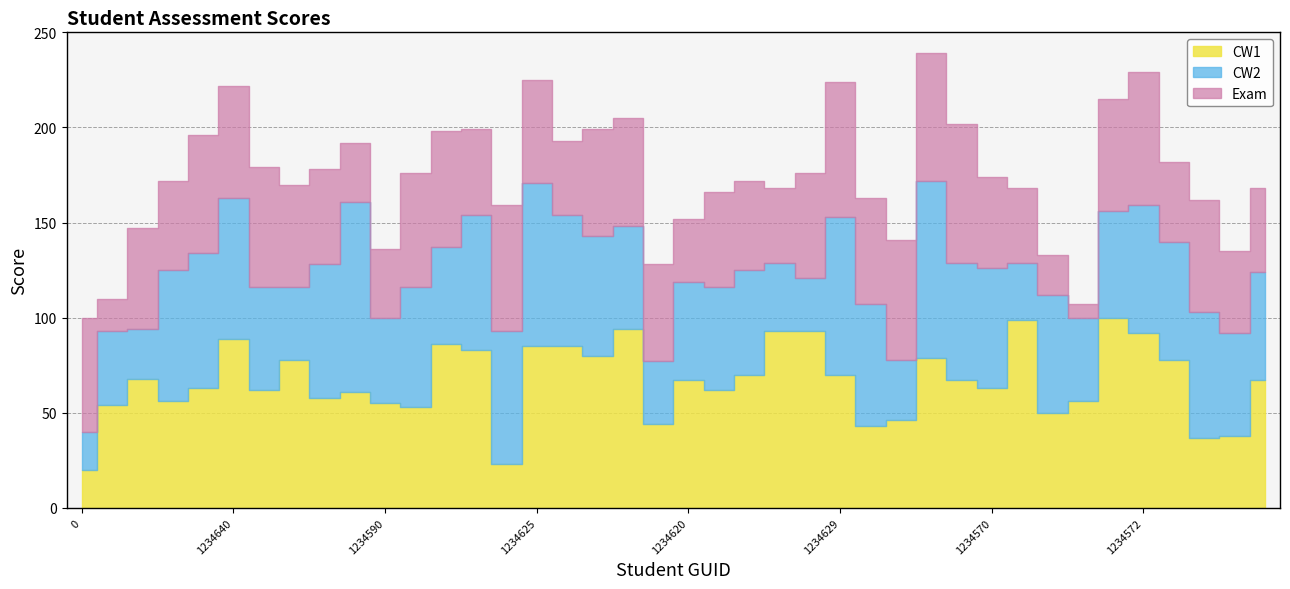

What is the difference between the maximum and minimum values in the CW2 series?

80